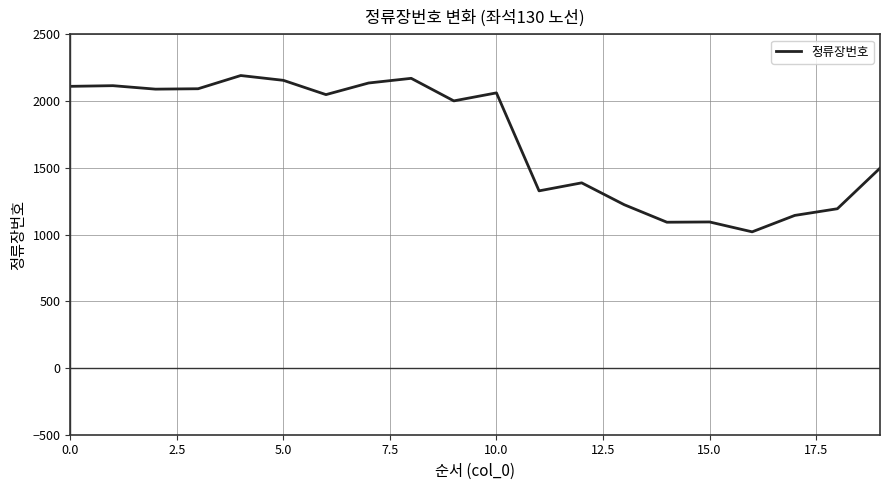

What is the maximum value shown in the chart?

2191